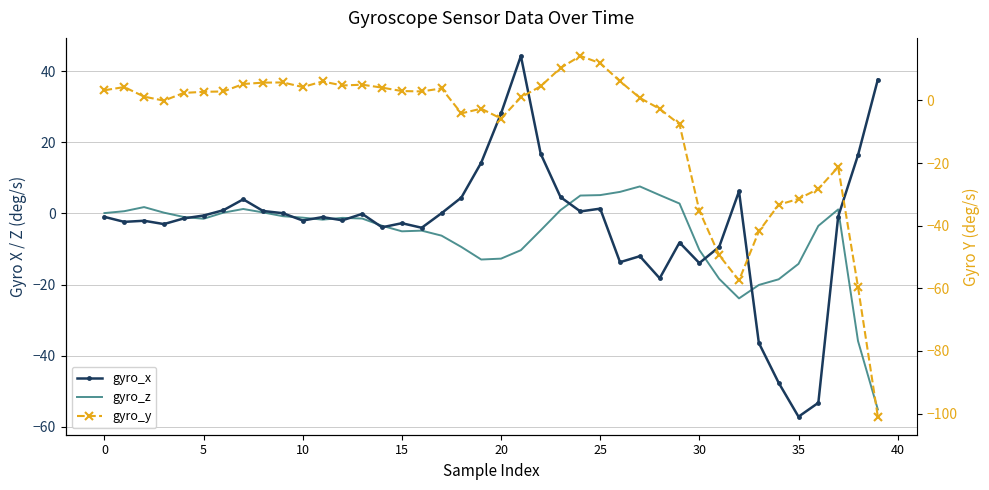

Rank the series at 28 from lowest to highest value.

gyro_x, gyro_y, gyro_z